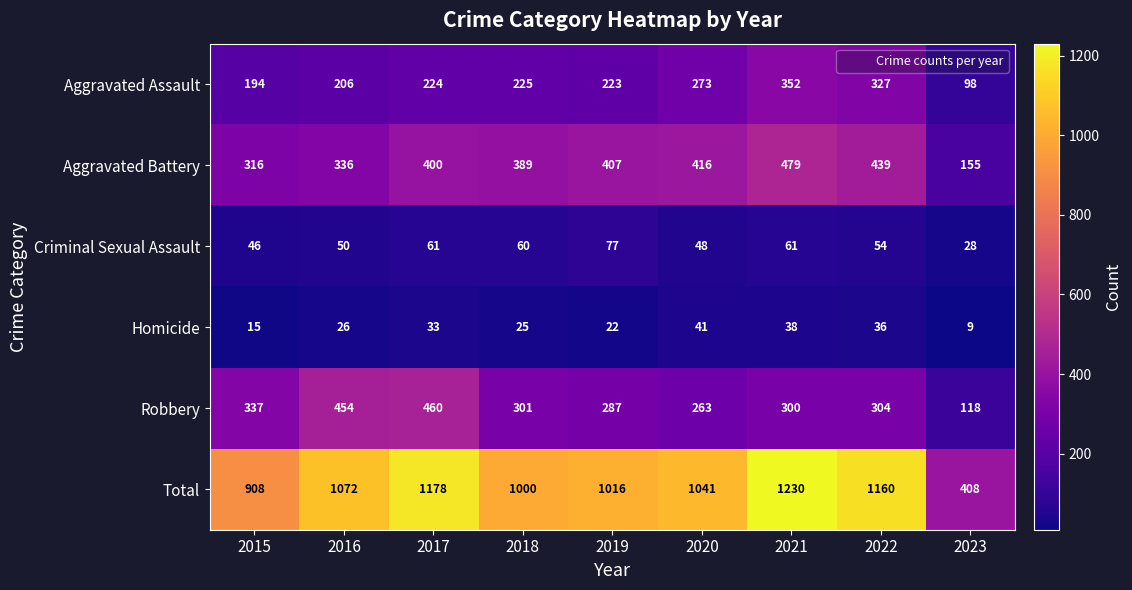

How many data points does each series have?

9